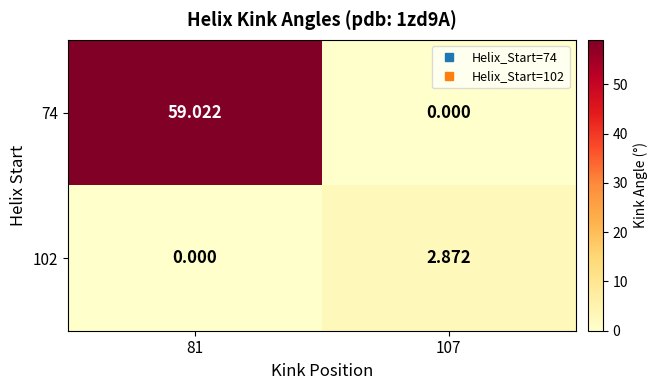

Is the value of 102 at 107 greater than the value of 74 at 81?

No